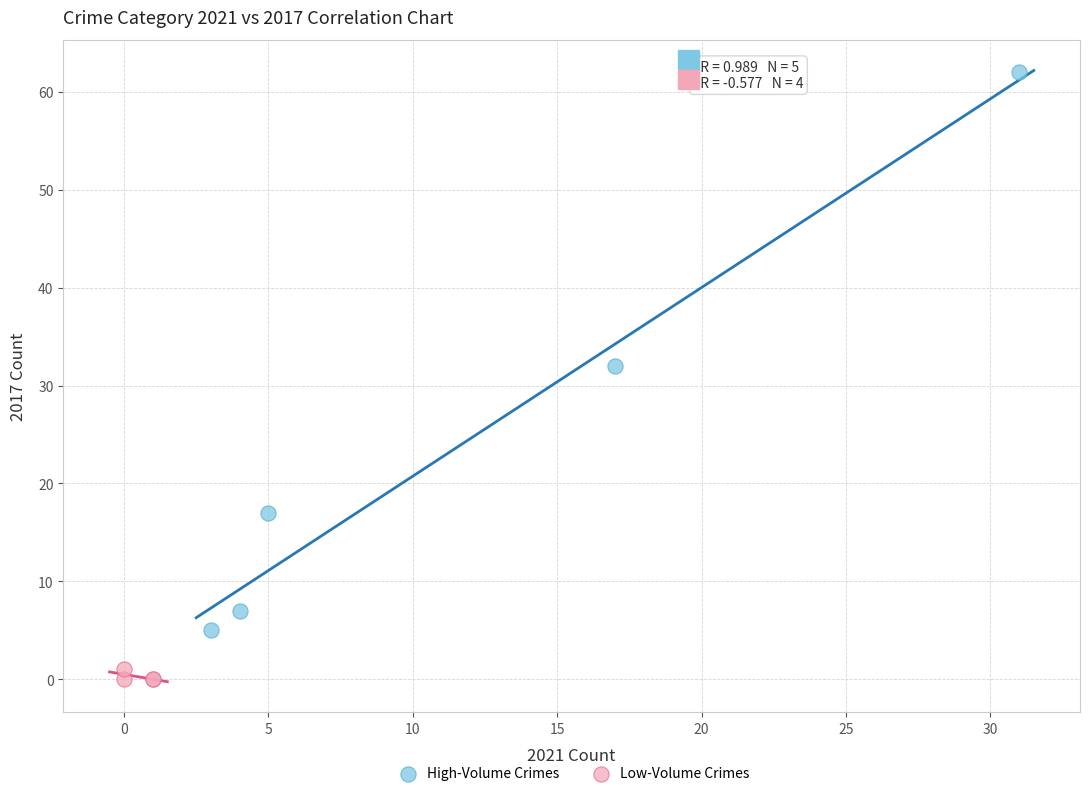

Which series has the widest spread of Y values?

High-Volume Crimes